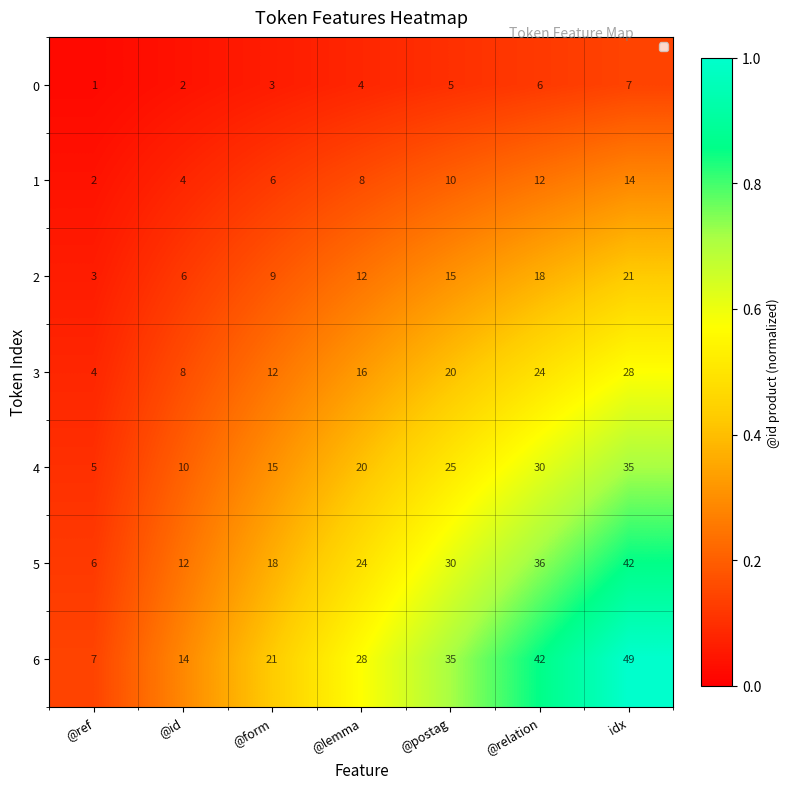

Which series changed the most between @id and @postag?

6